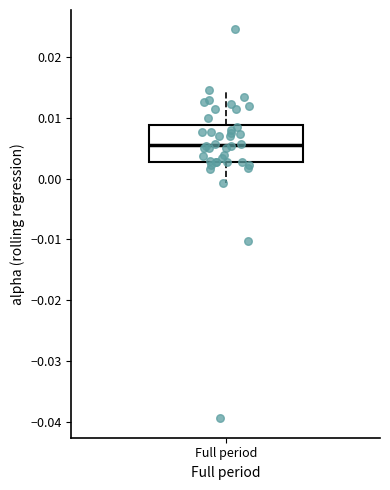

Transcribe this box plot: give where the median line is, the range the box spans, and where the two whiskers end, as read against the y-axis. The values are not printed on the chart, so give them approximately, as read against the axis.

median 0.006, box 0.003 to 0.009, whiskers -0.001 to 0.015